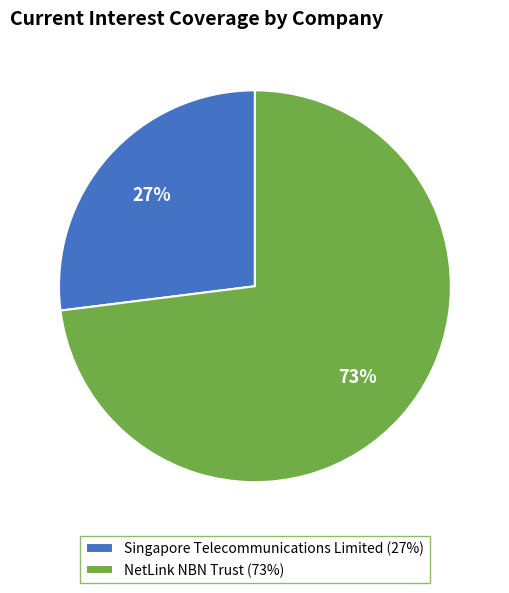

Which slice represents more than half of the pie?

NetLink NBN Trust